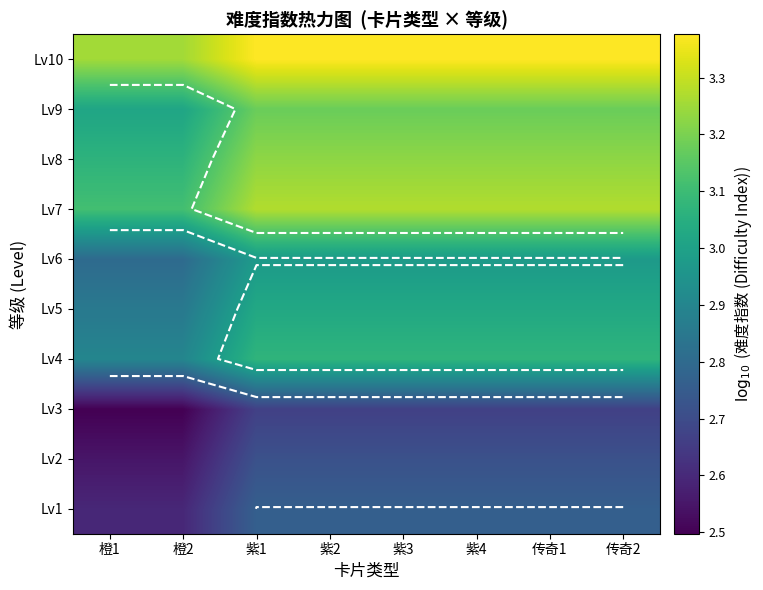

At which label does Lv1 reach its minimum?

橙1